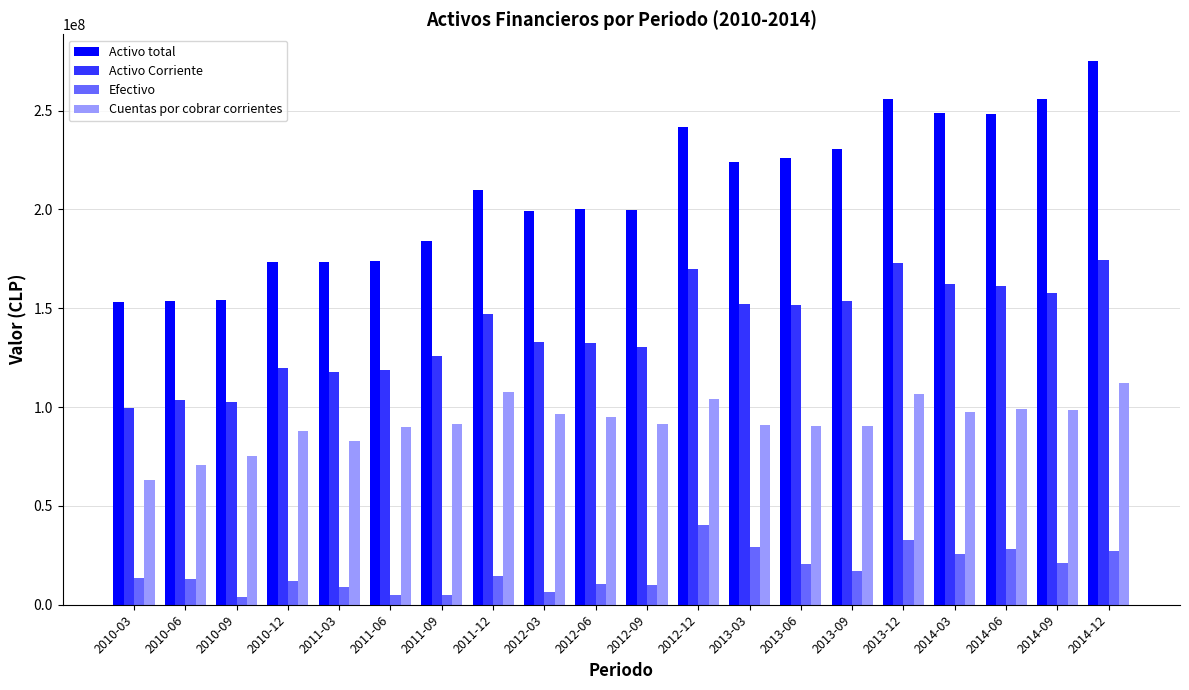

Between 2013-09 and 2014-06, which series saw the biggest shift?

Activo total